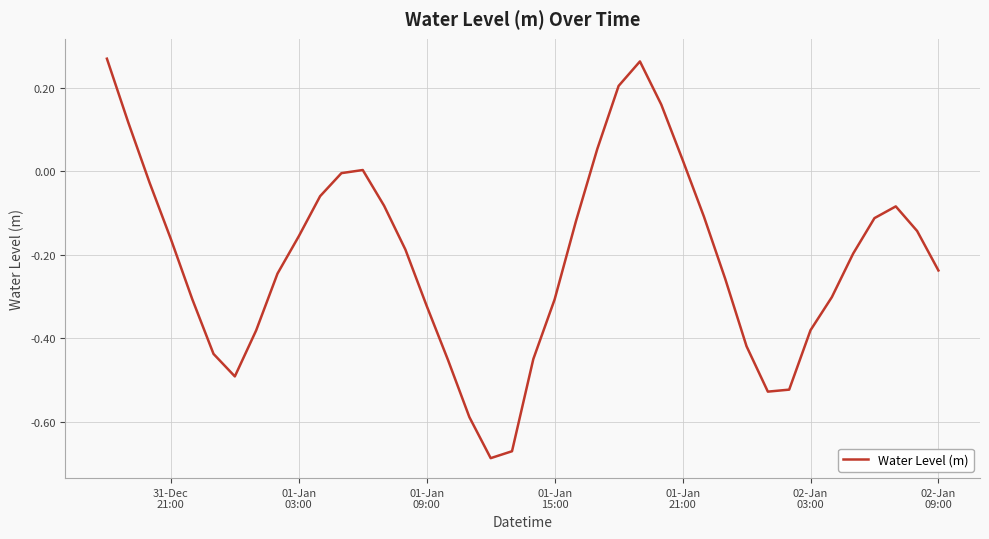

Is this an area chart (filled region under the line)?

No